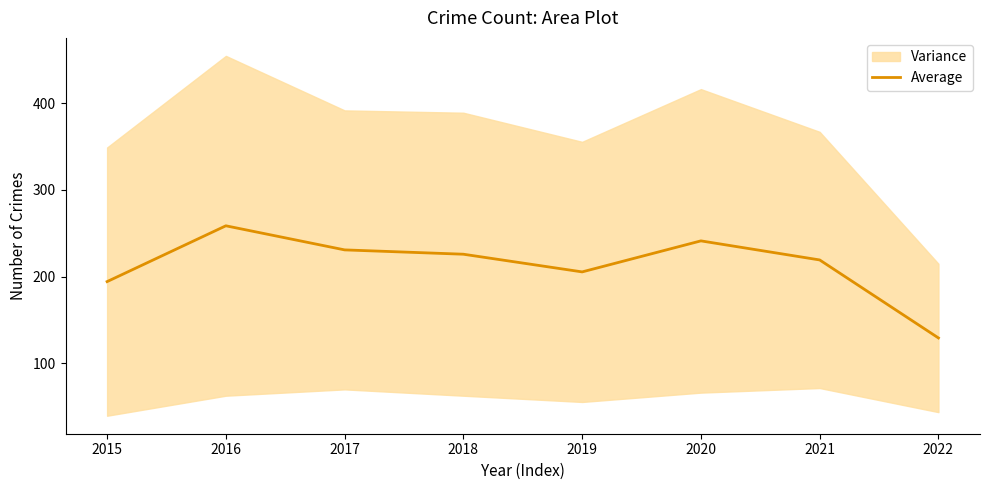

Reading left to right, transcribe all the data shown in this chart.

194.2	258.6	230.8	225.8	205.4	241.2	219.2	129.2